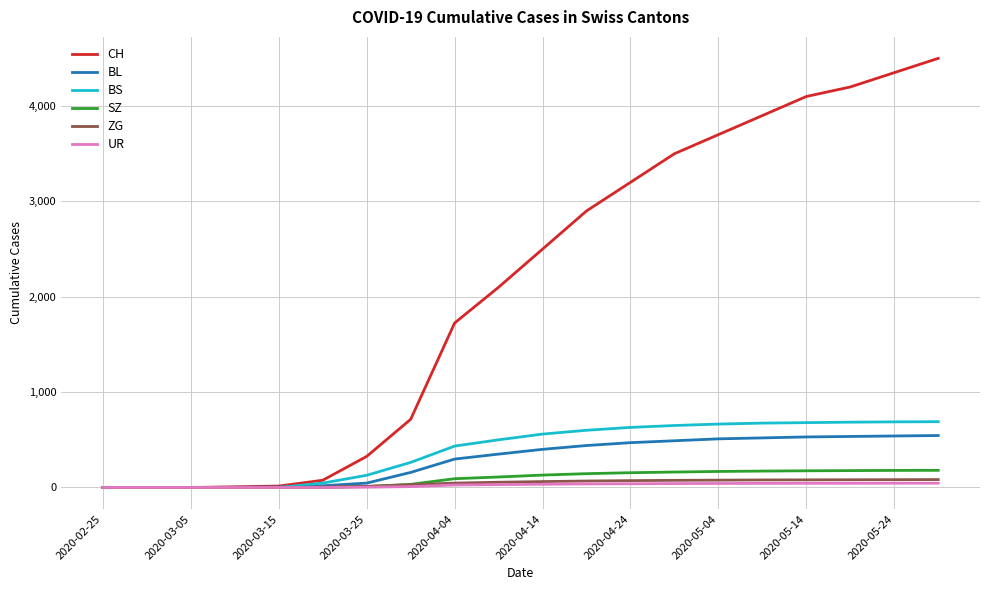

What is the maximum value for CH?

4500